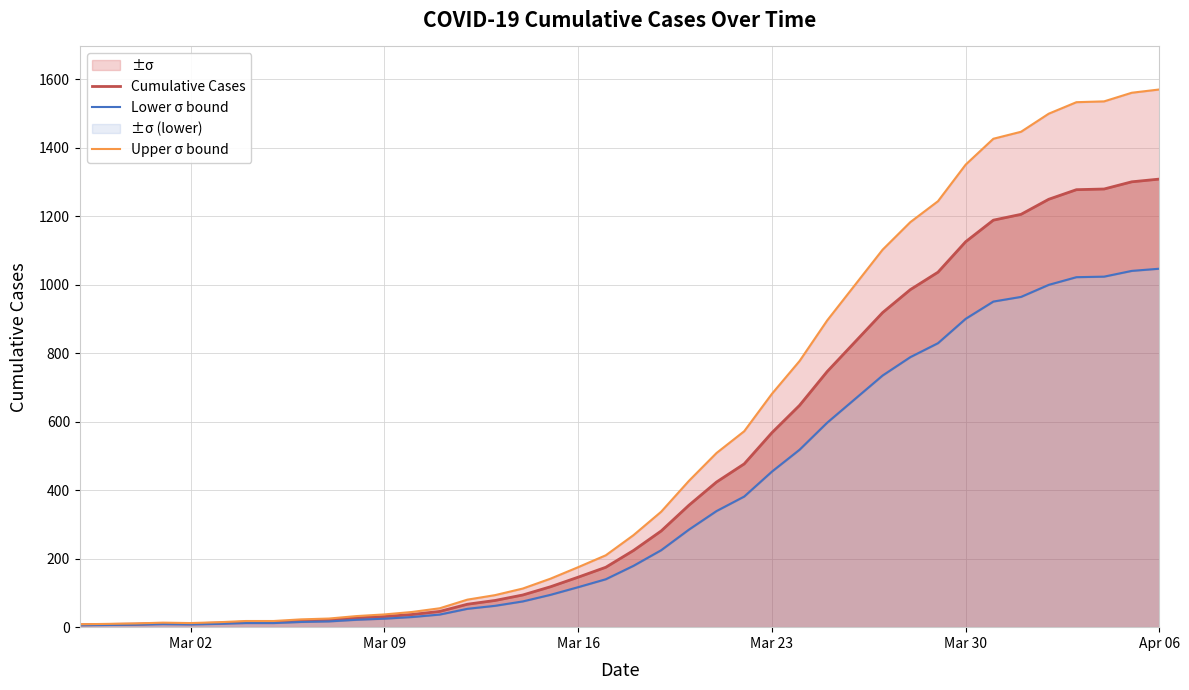

What is the maximum value for Cumulative Cases?

1309